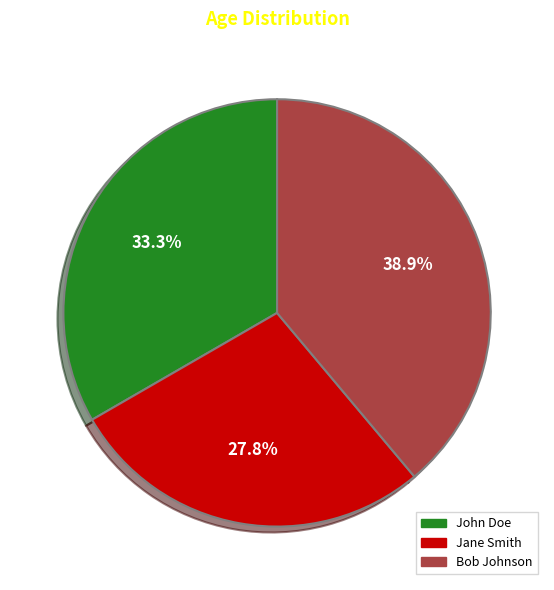

Count the number of slices in the pie.

3